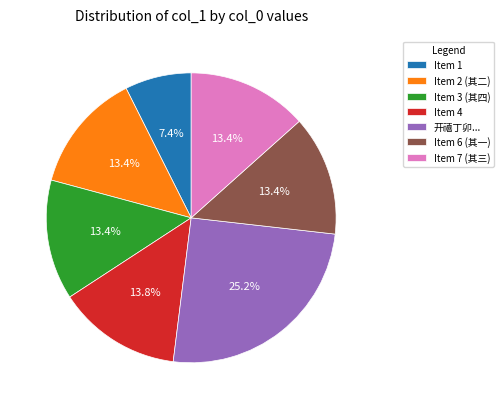

Combined, what portion of the pie is Item 3 (其四) and Item 1?

20.8%